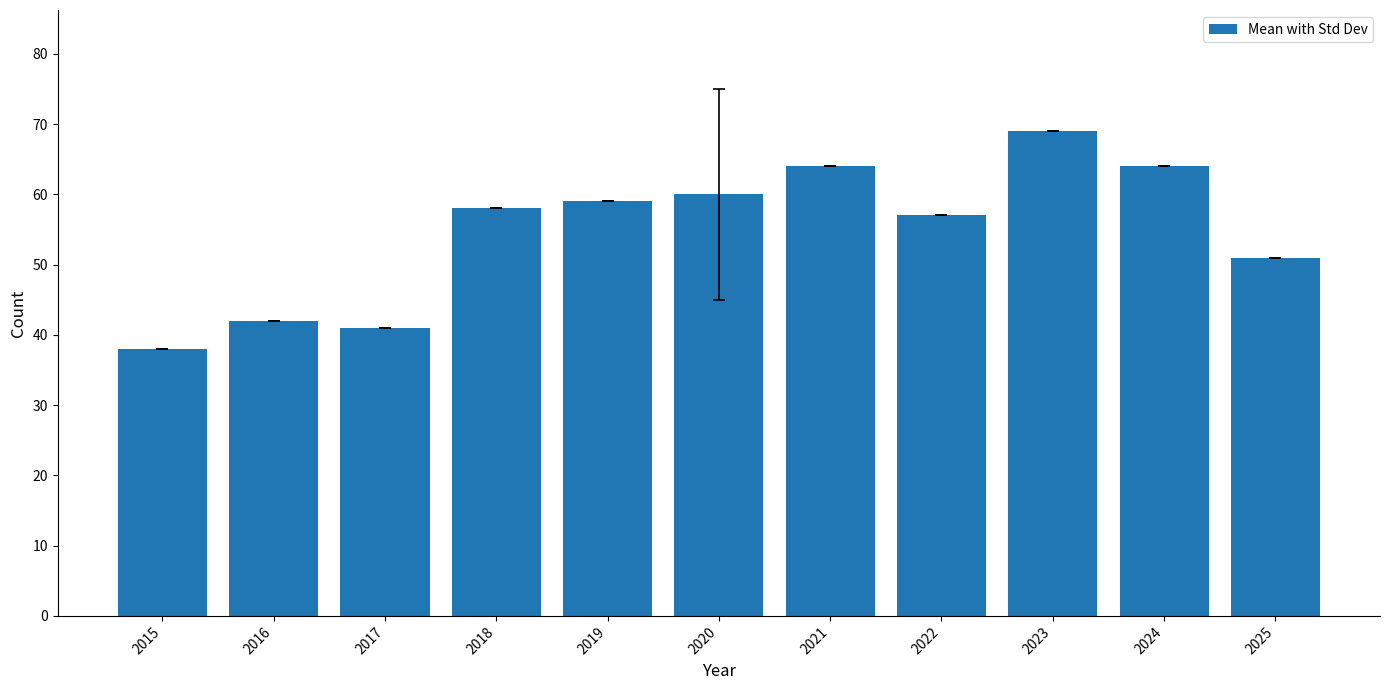

What is the greatest value displayed?

69